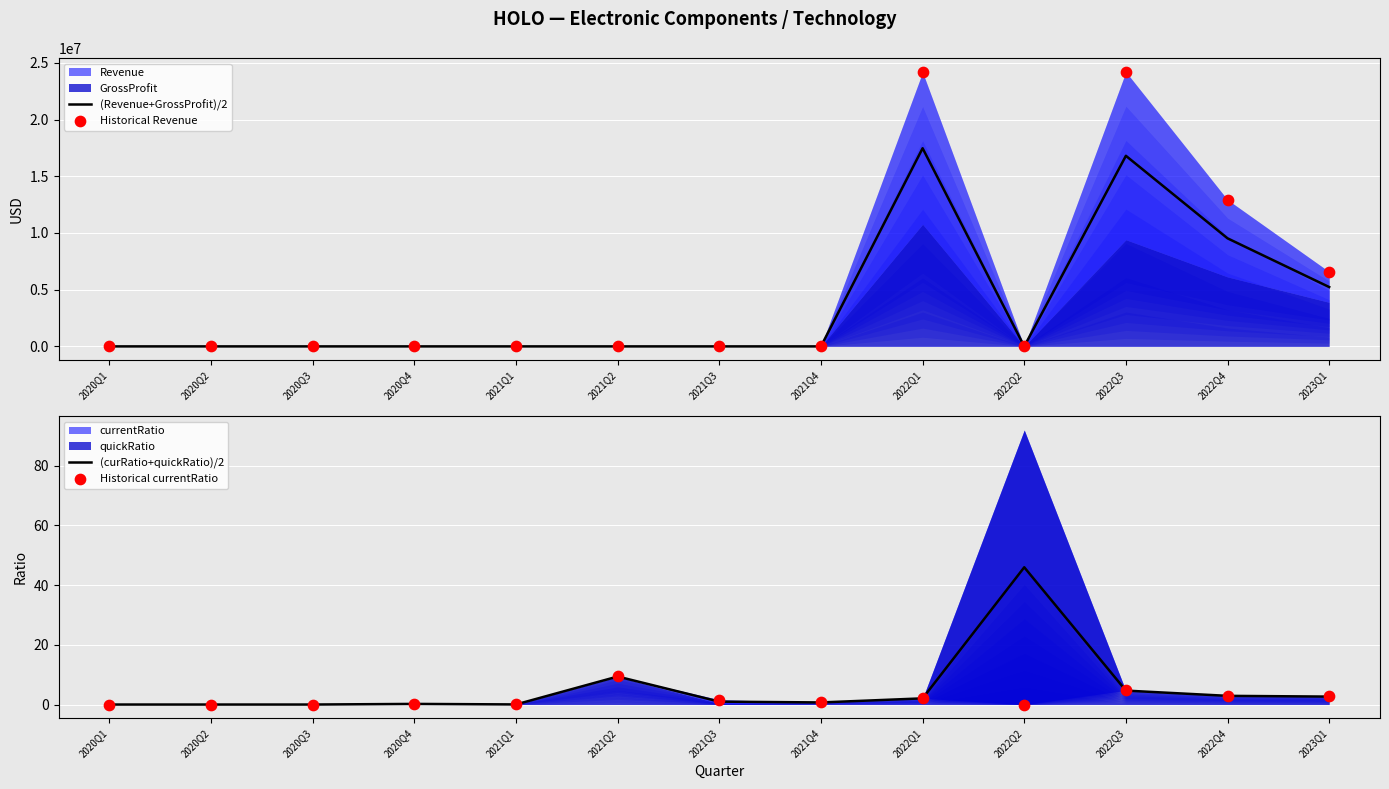

Is the value of Historical currentRatio at 2022Q3 greater than the value of Historical Revenue at 2022Q4?

No